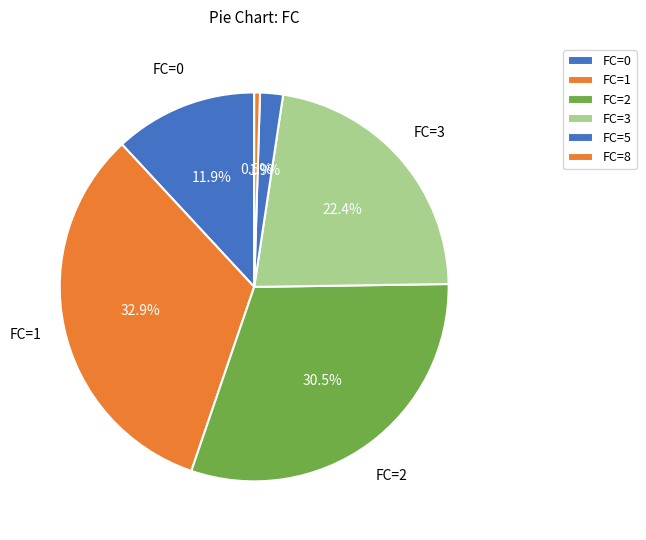

How many slices are in this pie chart?

6